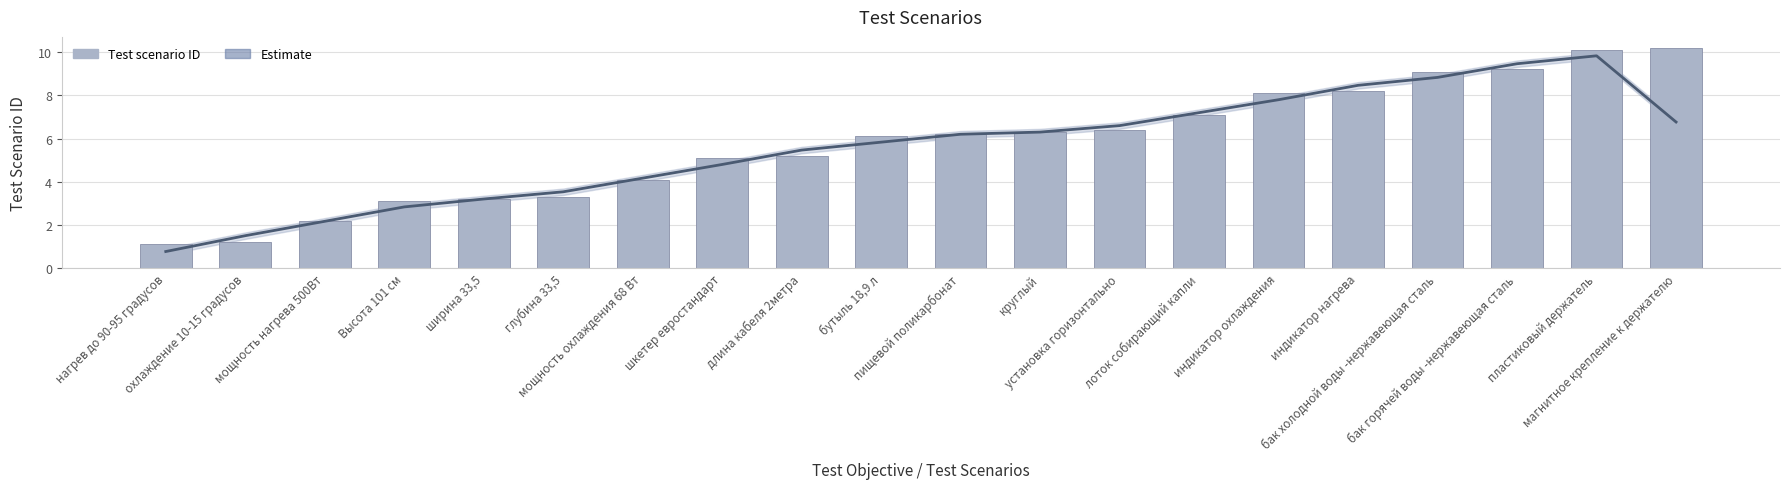

At which category is the sum across all series the highest?

пластиковый держатель